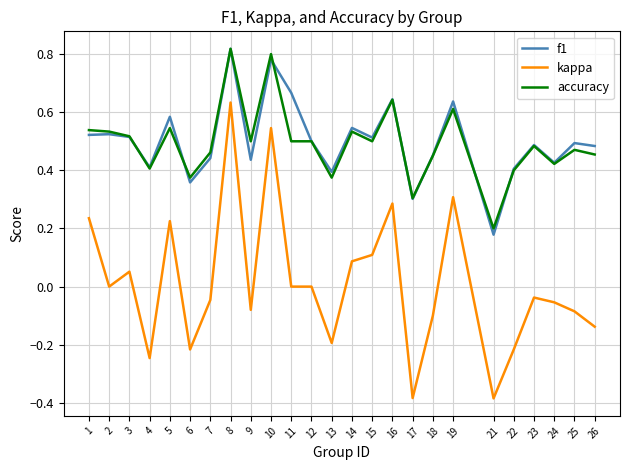

True or false: accuracy and kappa intersect in this chart.

False